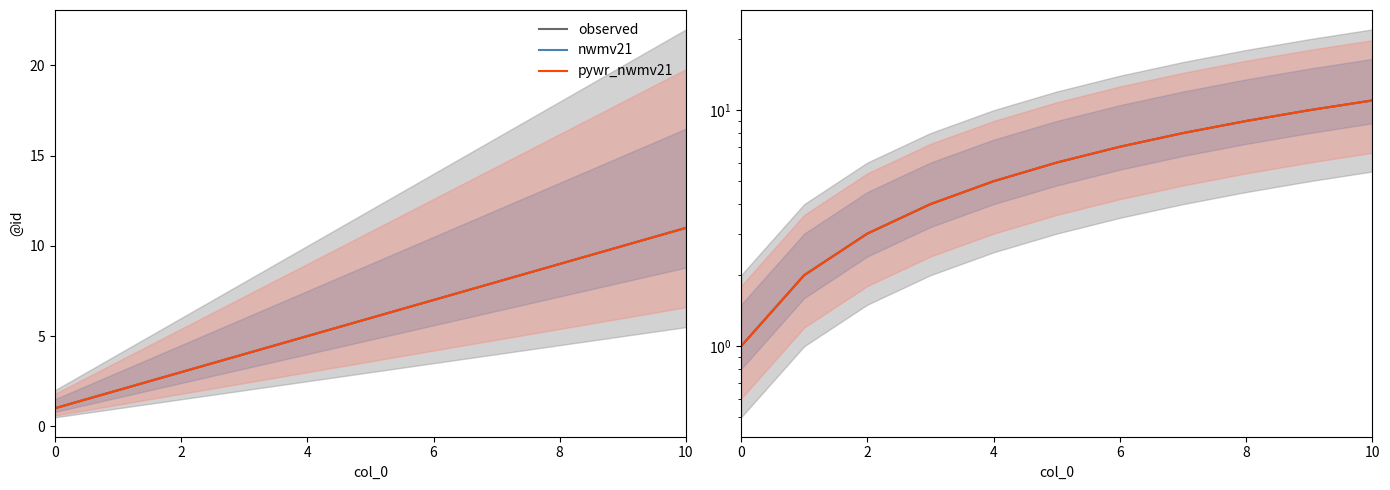

How many values in the observed series exceed 6?

5